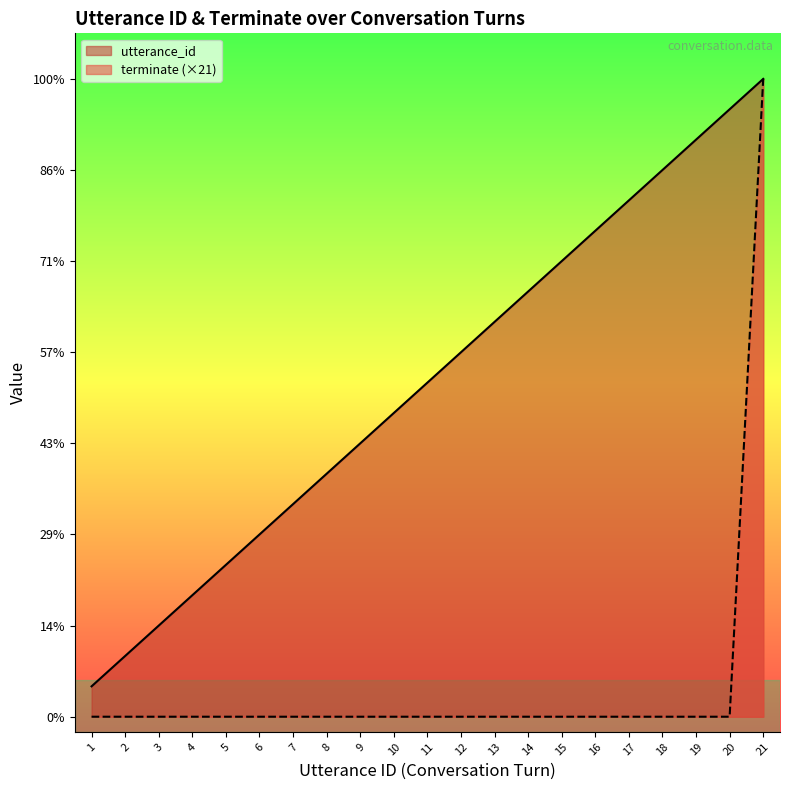

At which category does the chart reach its minimum across all series?

1